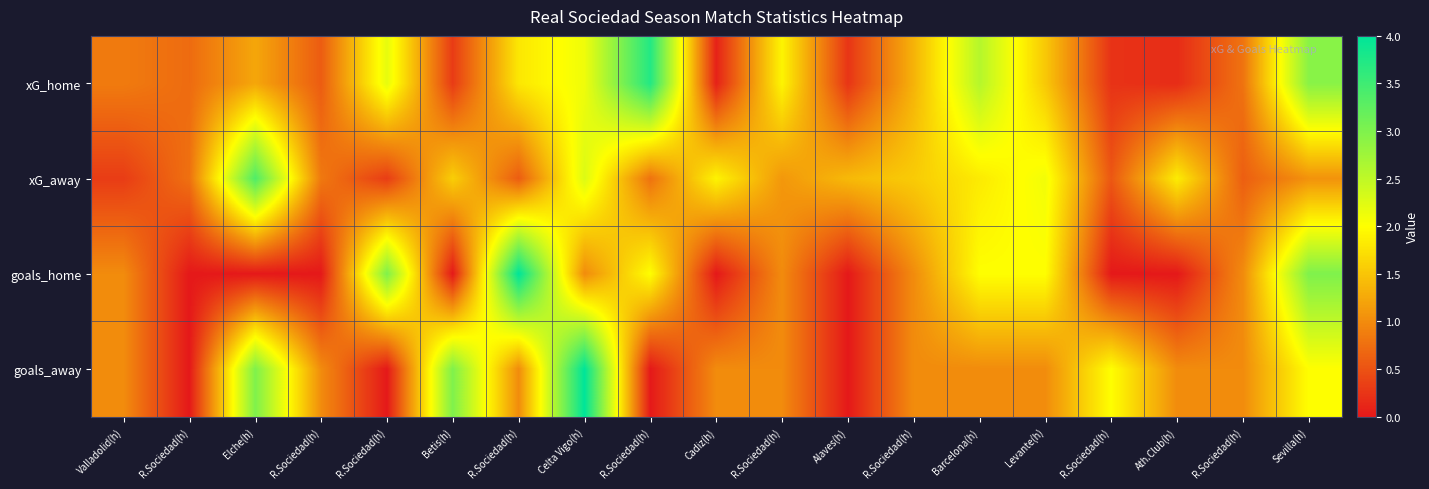

Between R.Sociedad(h) and Levante(h), which is larger?

R.Sociedad(h)